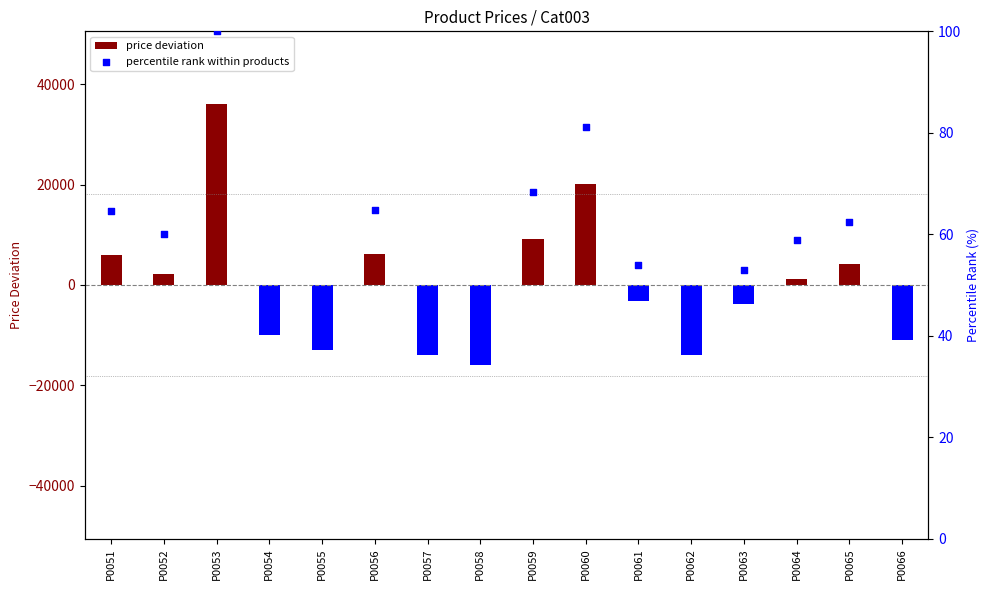

Which series reaches the minimum Y coordinate?

price deviation